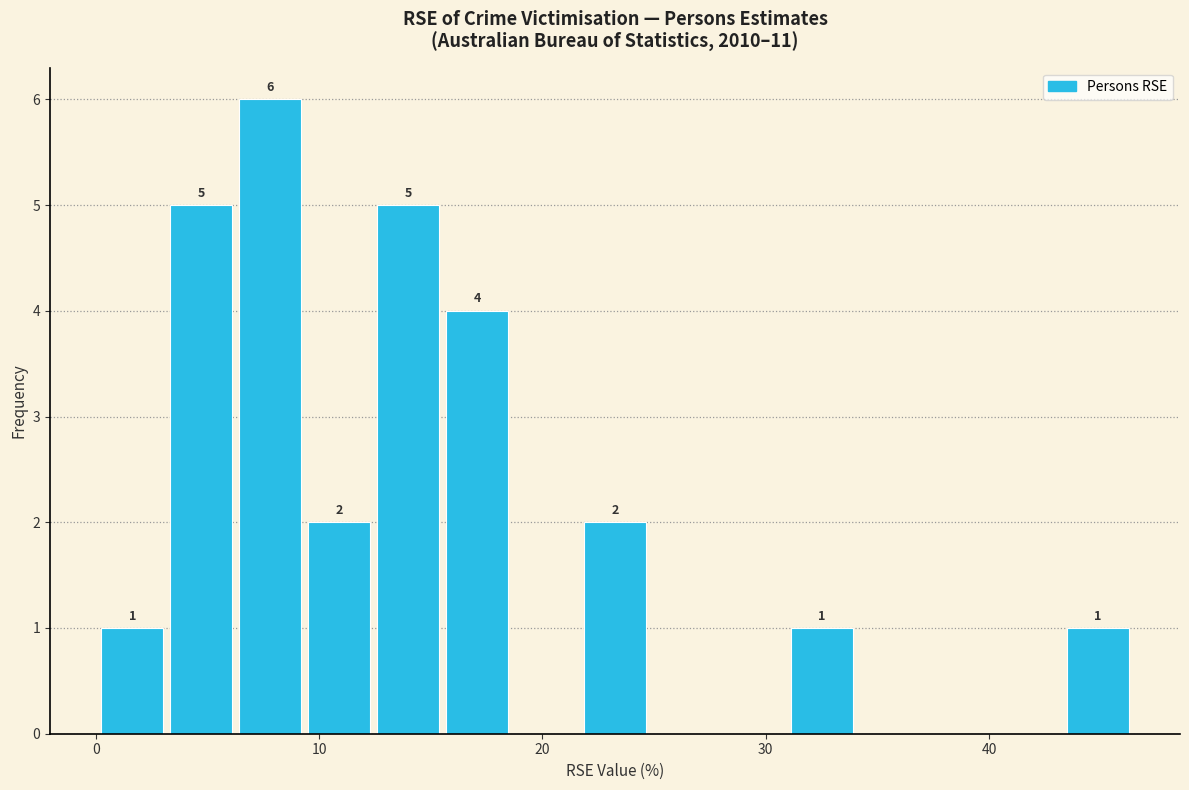

Read against the x-axis, roughly where is the centre of the tallest bar?

8